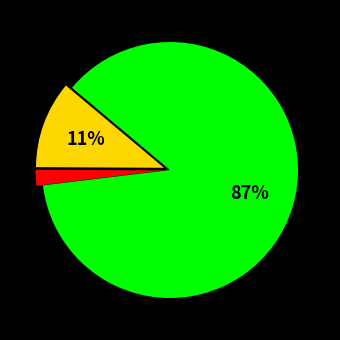

Is there any slice that represents more than half of the pie?

Yes